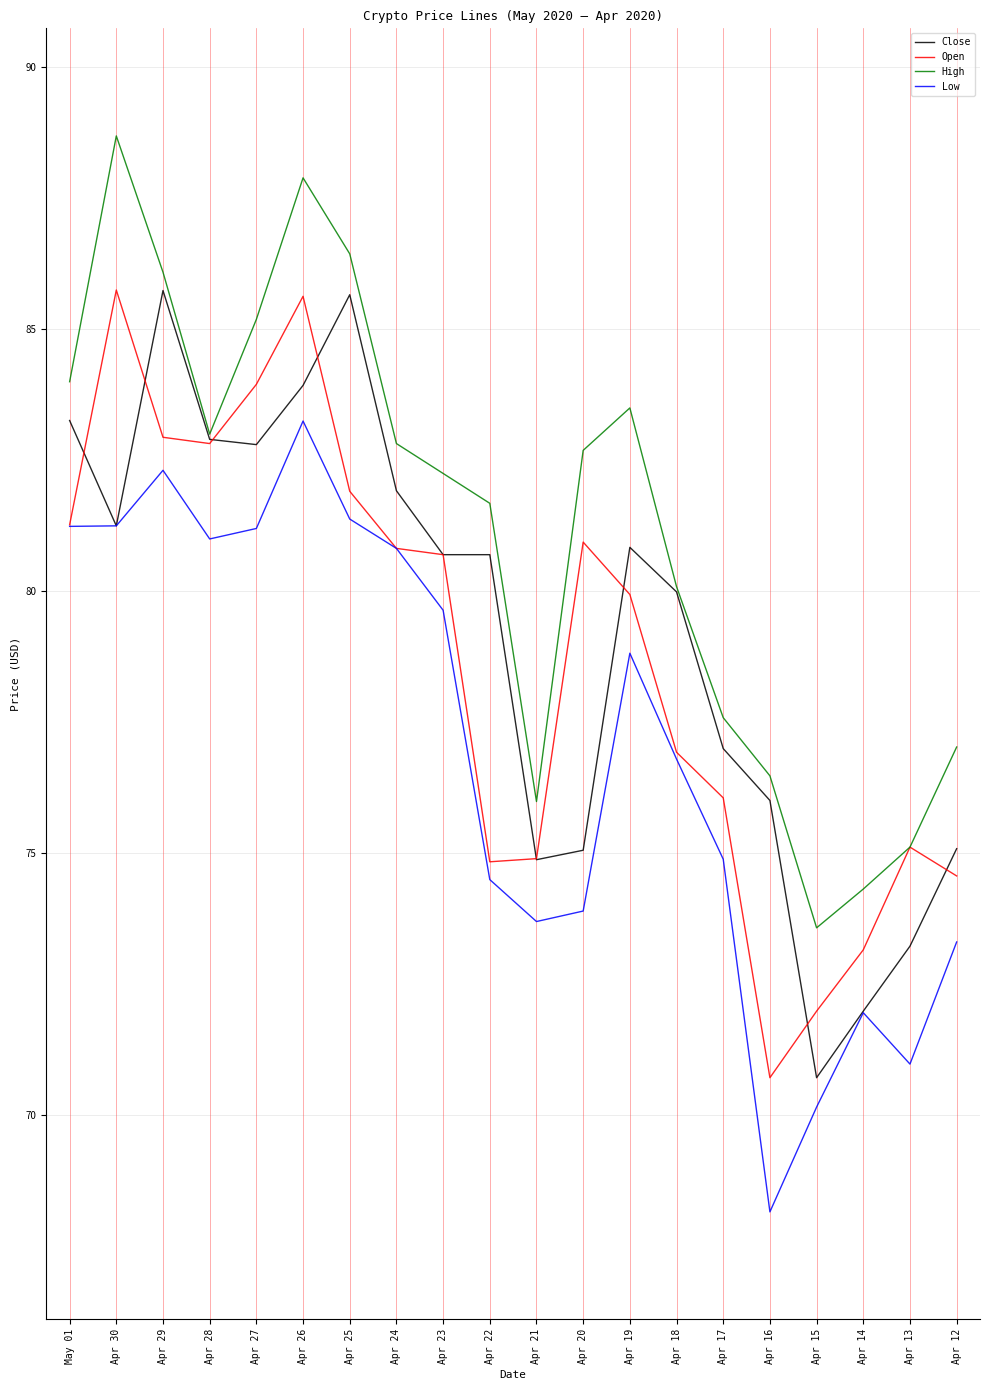

What are all the series names shown in the legend?

Close, Open, High, Low